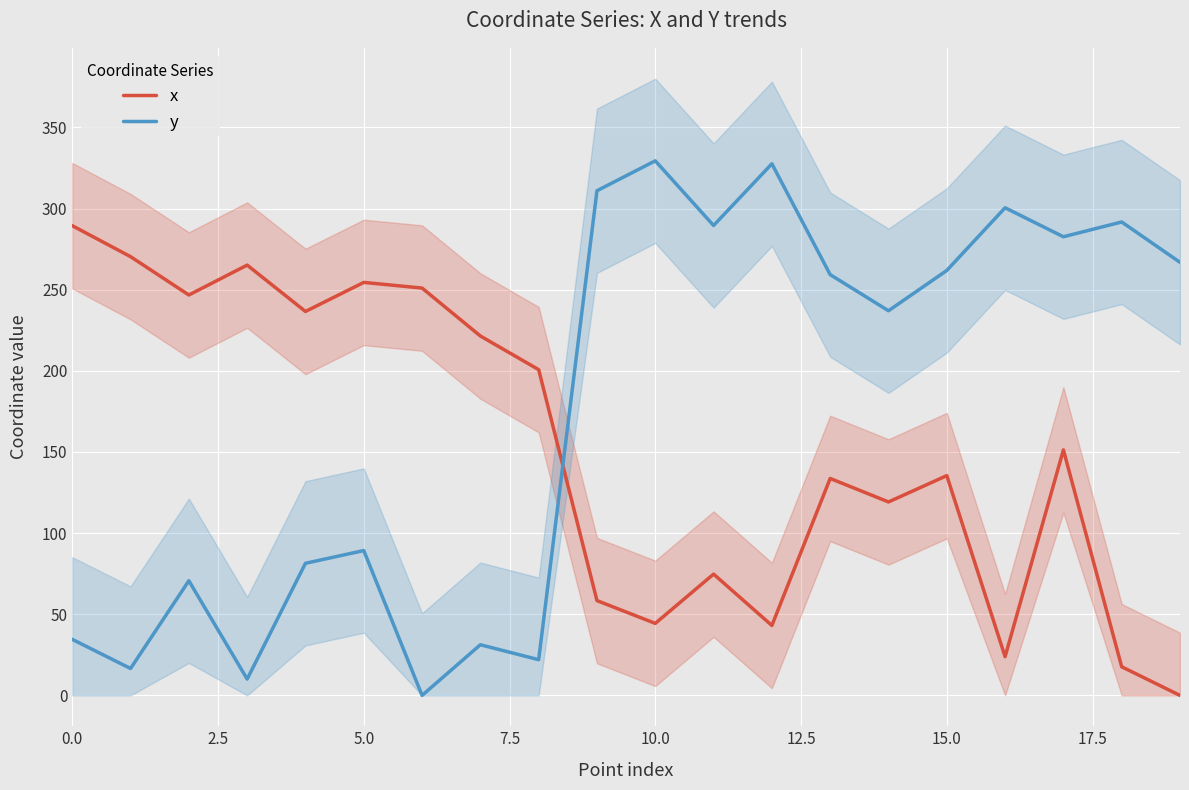

How many times do x and y cross each other?

1